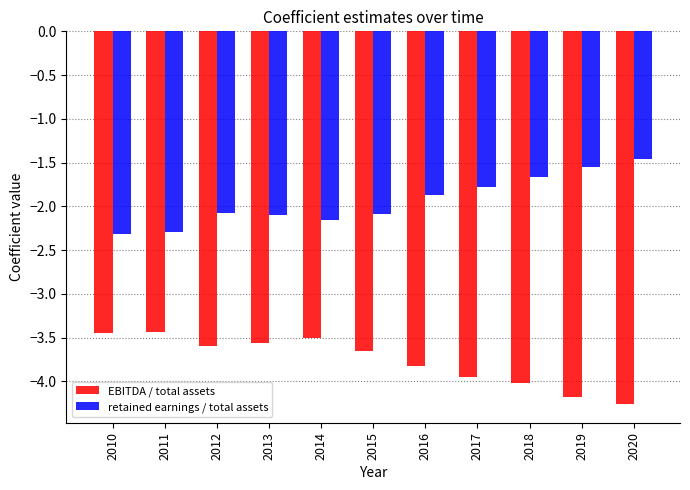

What is the spread (max minus min) of values at 2012?

1.5